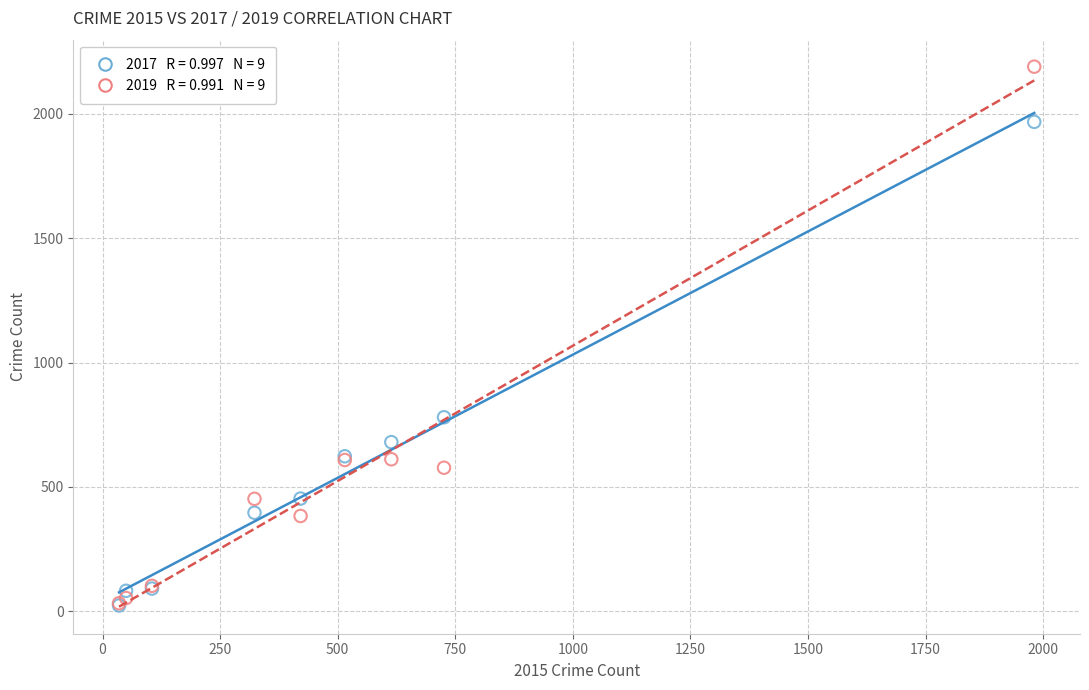

Across all series, what Y value is closest to 1106?

780